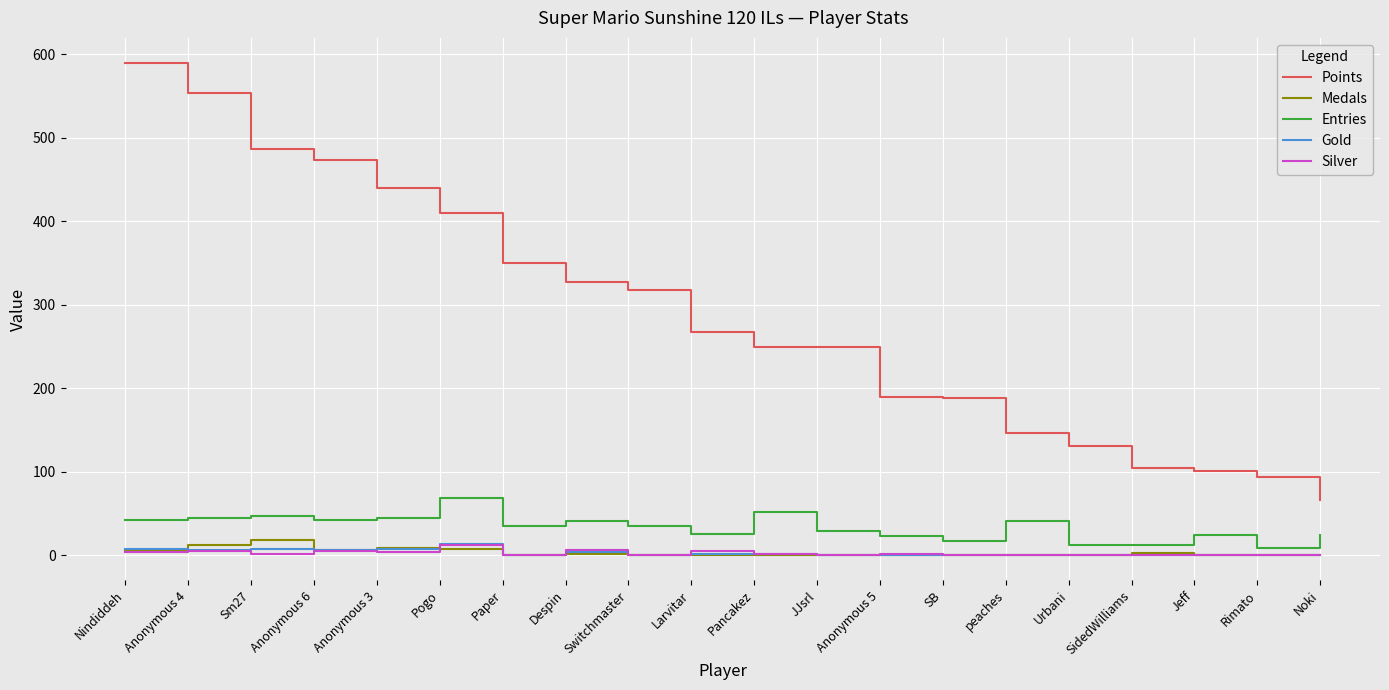

Count the number of categories in the chart.

20